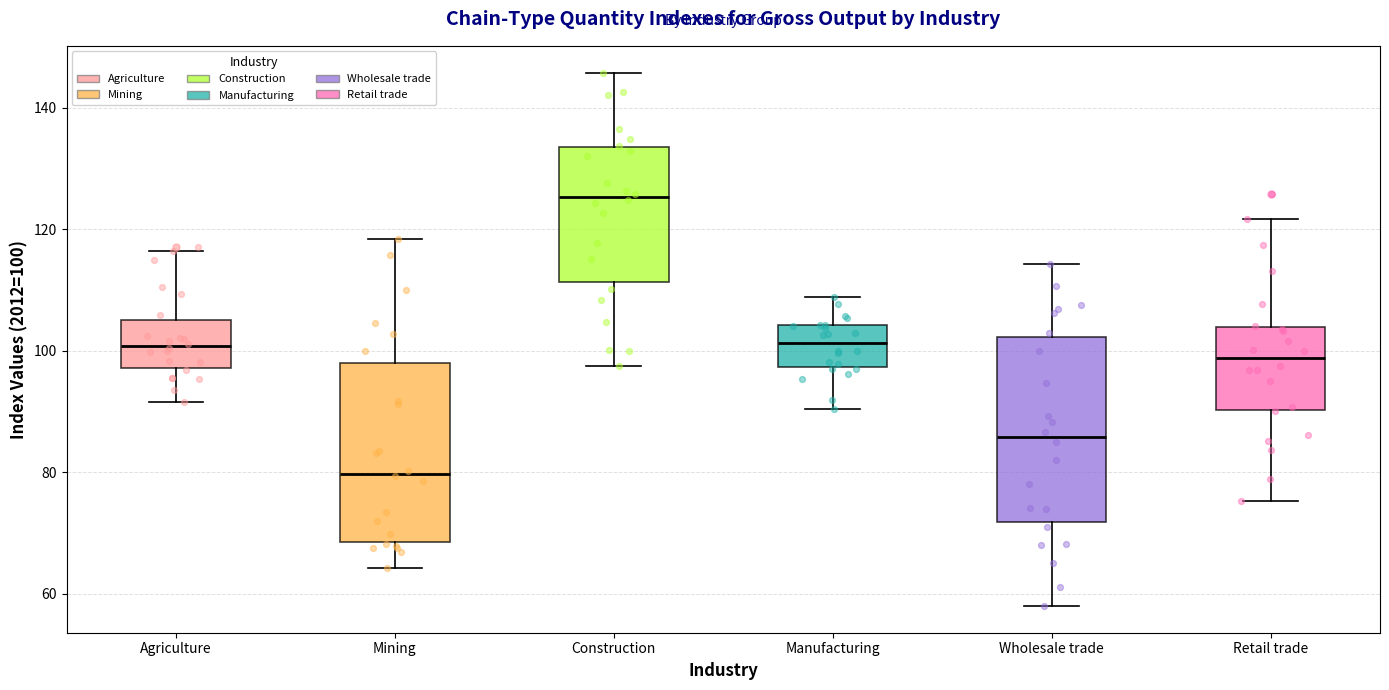

Reading left to right, transcribe this box plot: for each box, give where its median line is, the range the box spans, and where its two whiskers end, as read against the y-axis. The values are not printed on the chart, so give them approximately, as read against the axis.

Agriculture: median 100, box 98 to 104, whiskers 92 to 116
Mining: median 80, box 68 to 98, whiskers 64 to 118
Construction: median 126, box 112 to 134, whiskers 98 to 146
Manufacturing: median 102, box 98 to 104, whiskers 90 to 108
Wholesale trade: median 86, box 72 to 102, whiskers 58 to 114
Retail trade: median 98, box 90 to 104, whiskers 76 to 122